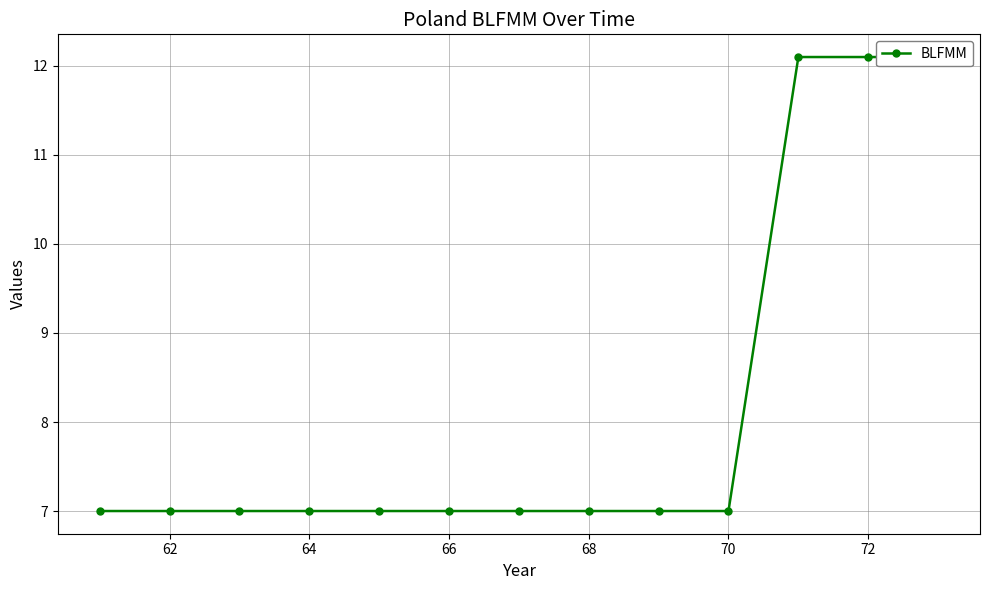

Does the chart have visible grid lines?

Yes